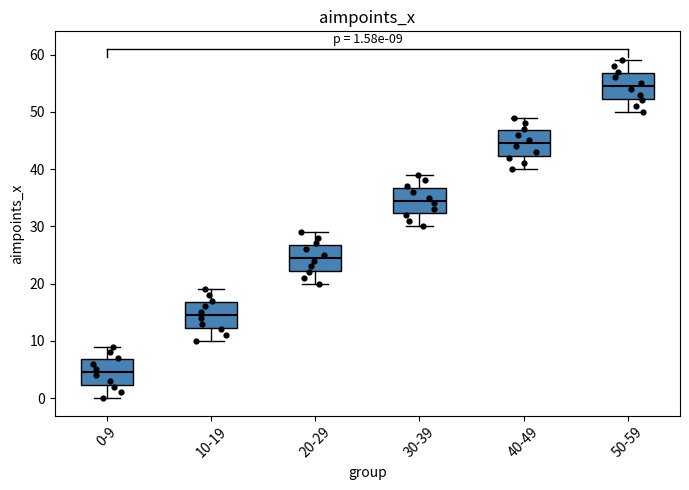

Which box has the highest median line?

50-59